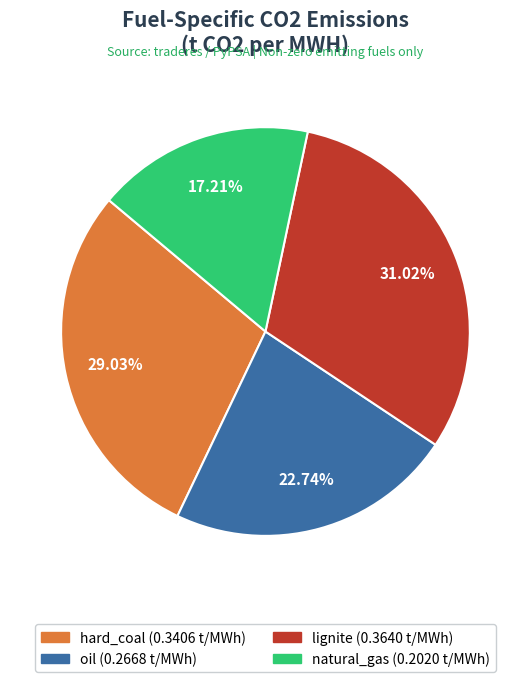

Is natural_gas the majority of the pie?

No